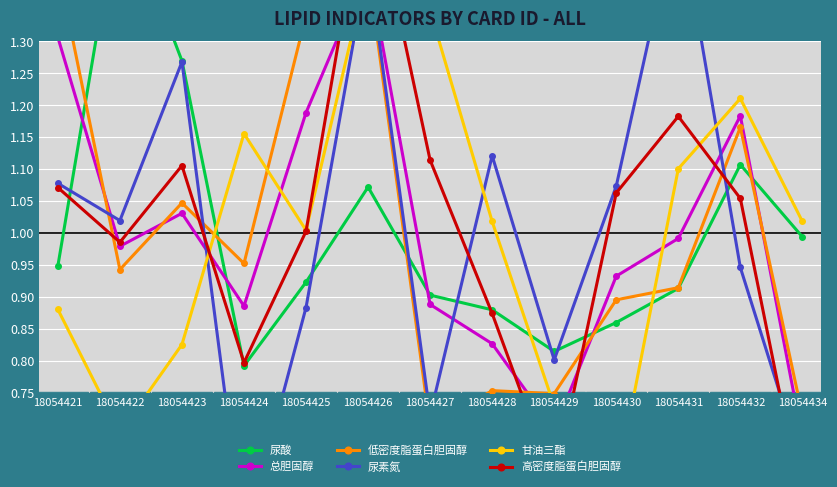

What is the difference between the second highest and minimum values in the 尿素氮 series?

0.9